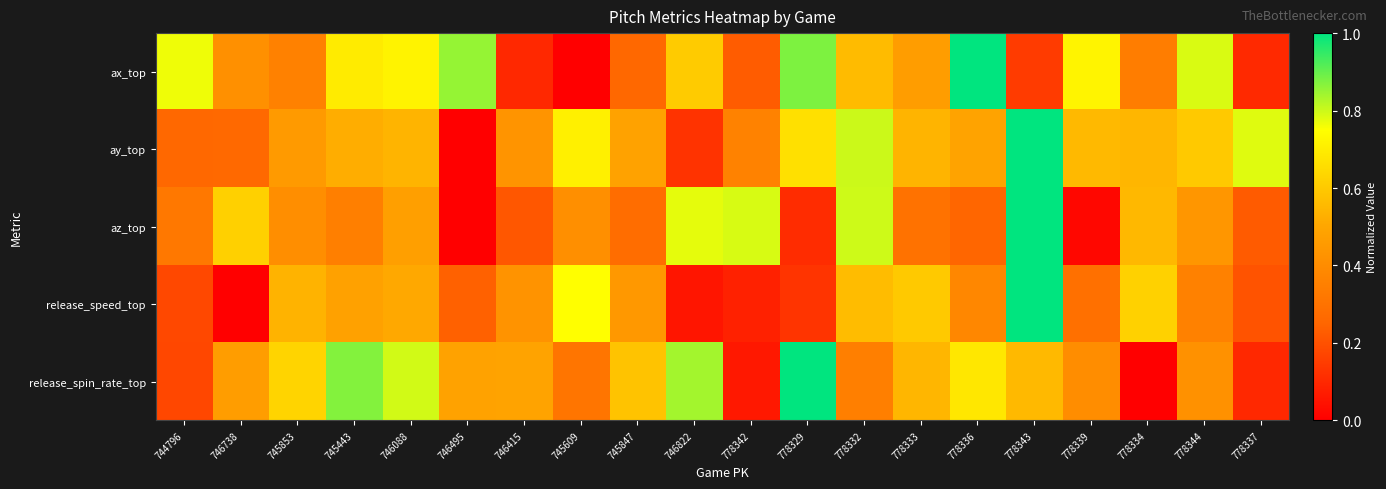

At which category does the chart reach its minimum across all series?

745609